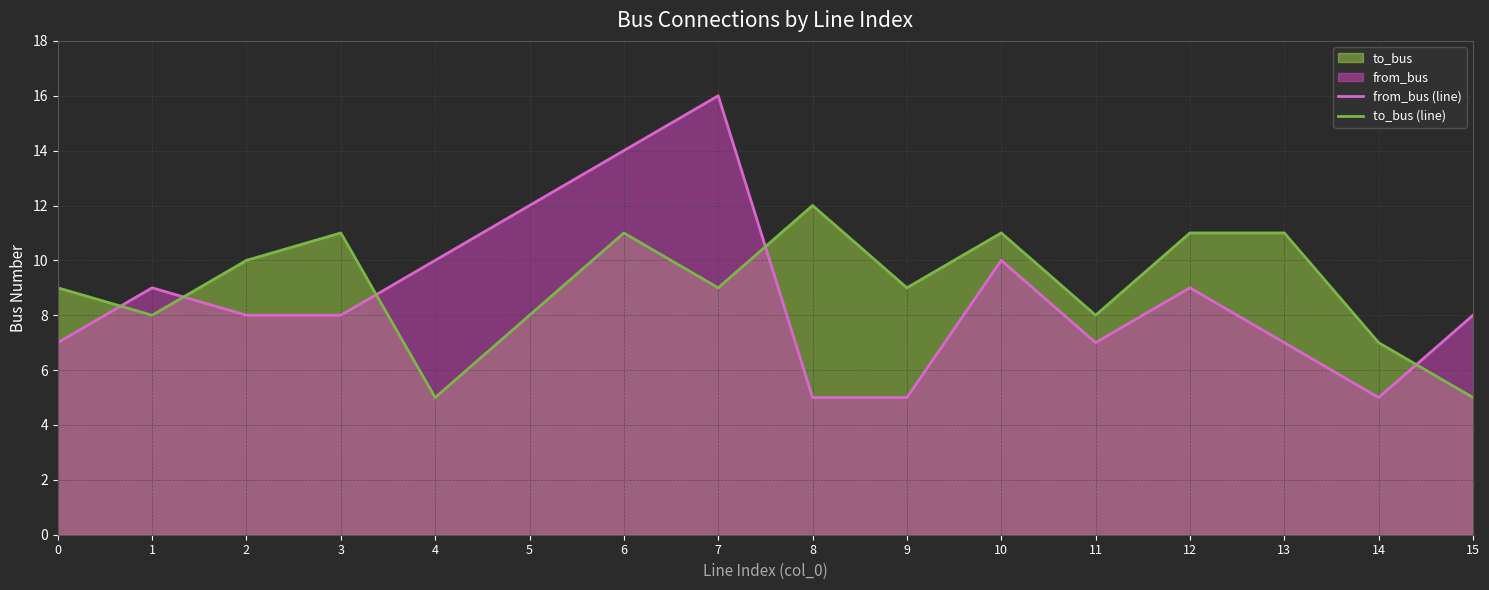

Which has a higher value, 14 or 8?

14